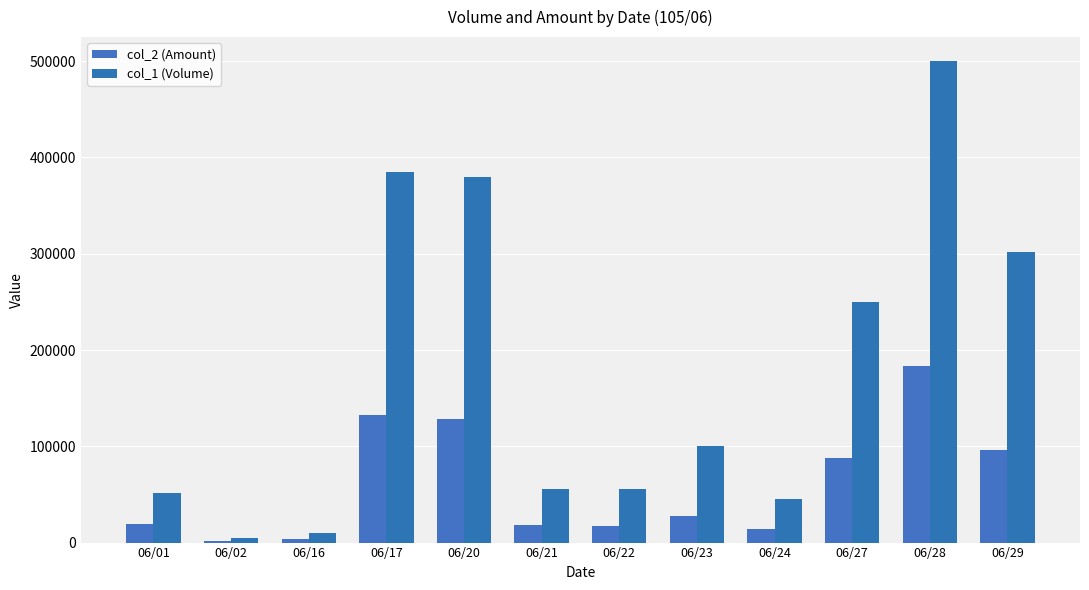

Is it true that col_1 (Volume) equals 1323 at 06/02?

False